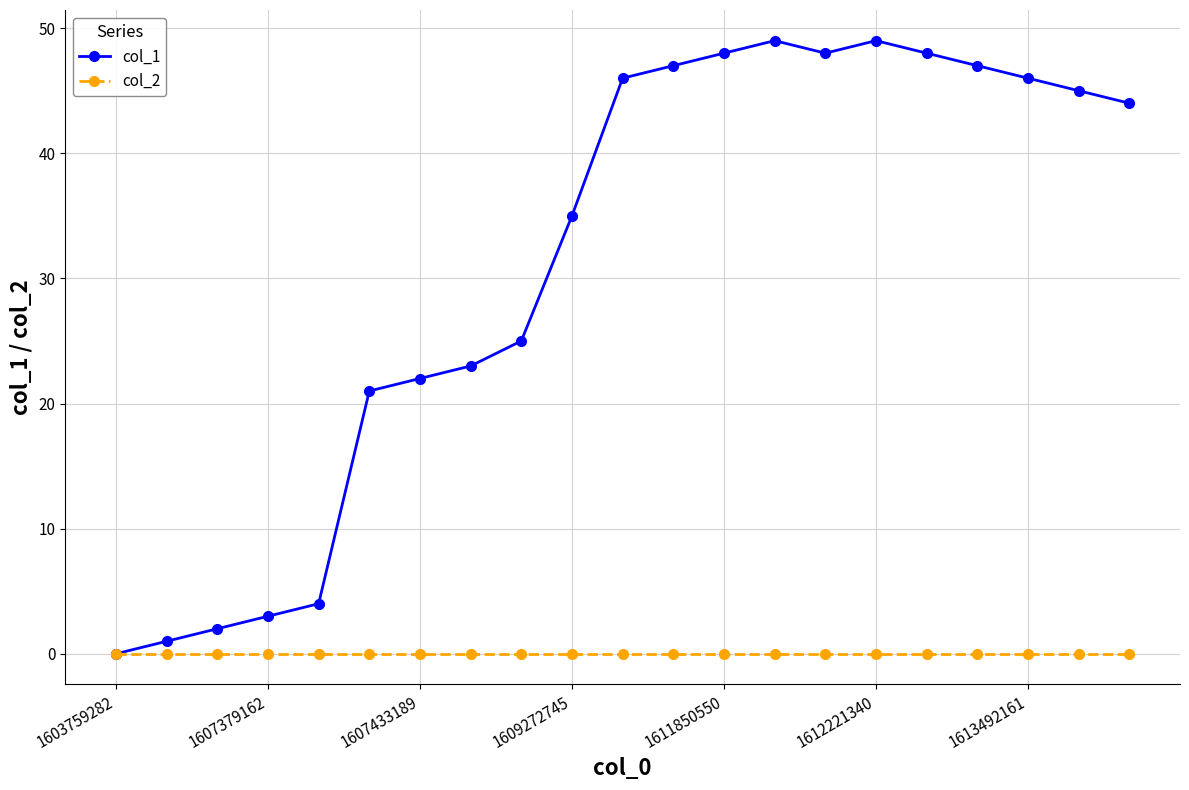

Rank the series by their average value, from lowest to highest.

col_2, col_1